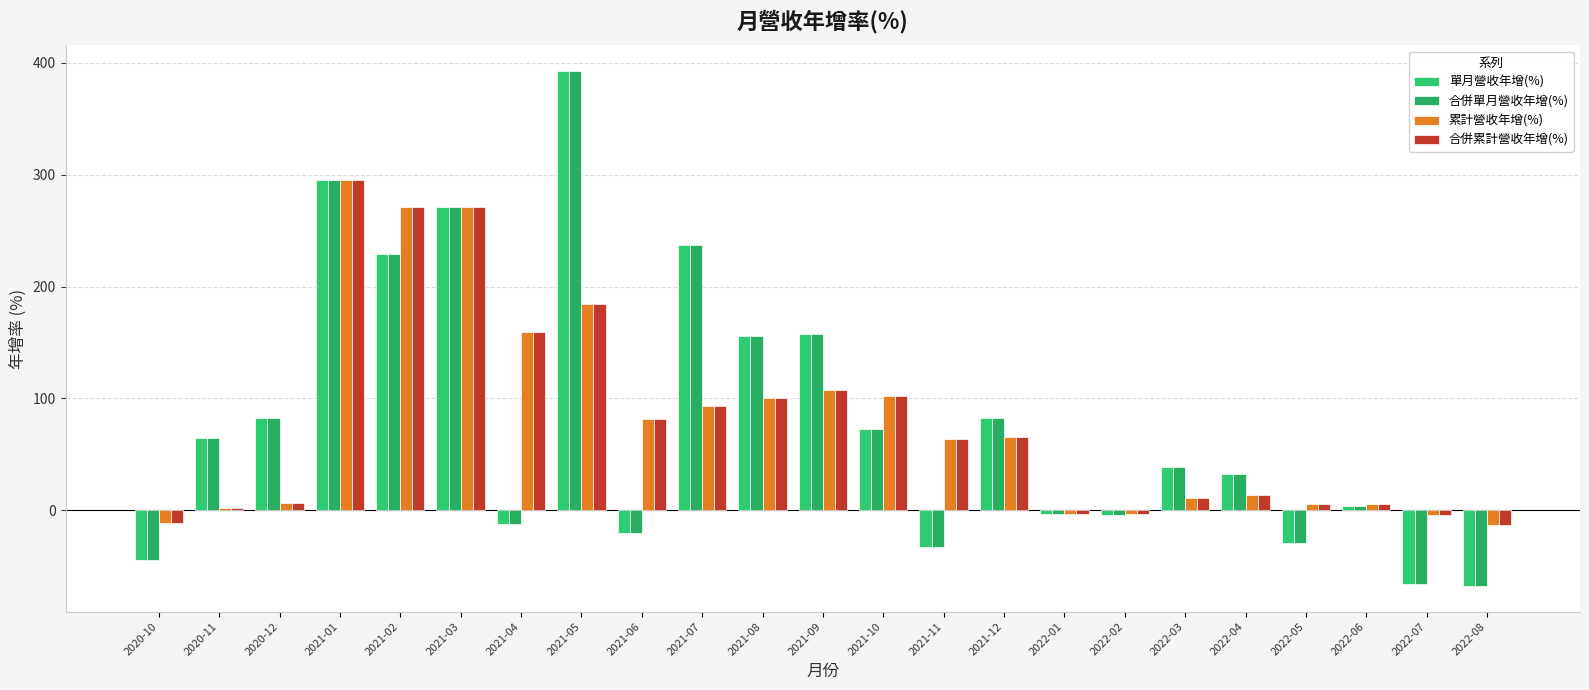

Is it true that 合併單月營收年增(%) equals 19.0 at 2020-11?

False